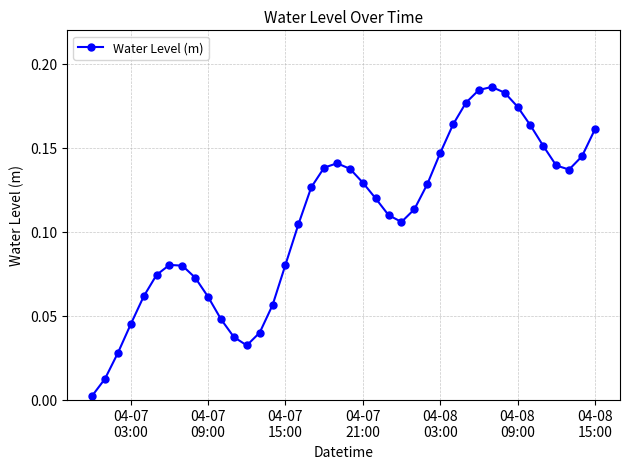

True or false: there are more than 0 points higher than both neighbors.

True